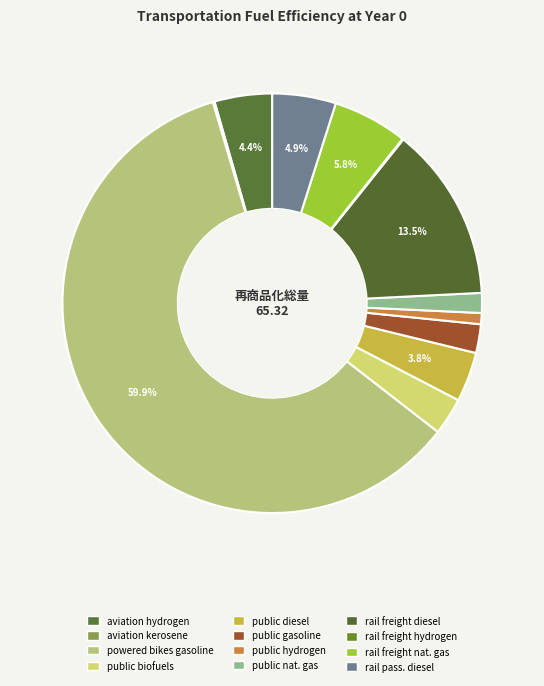

To the nearest percent, what is the average slice percentage?

8%